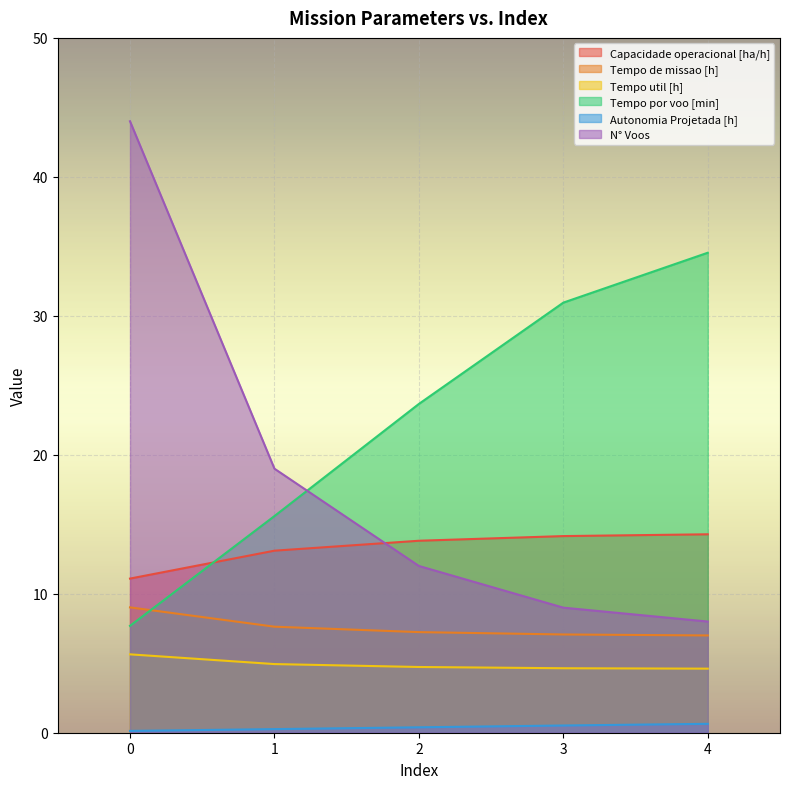

Which series has the largest range (max minus min)?

N° Voos